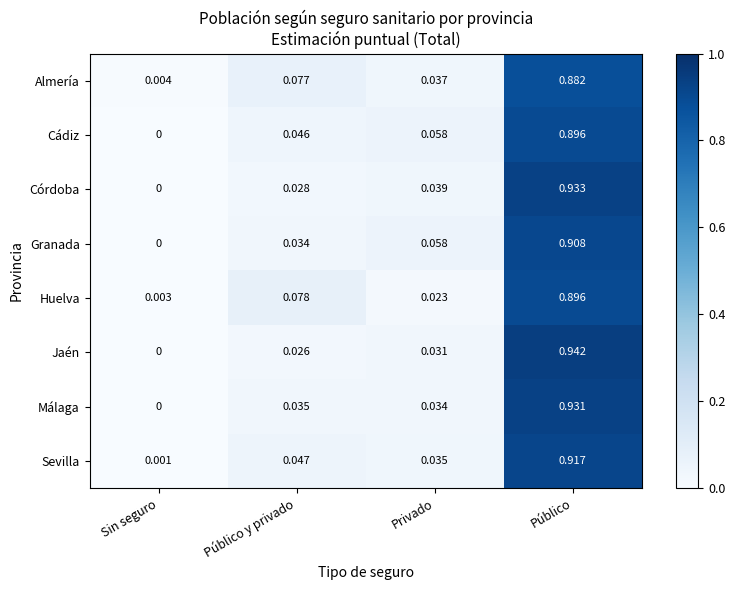

Which category has the highest value across all series?

Público